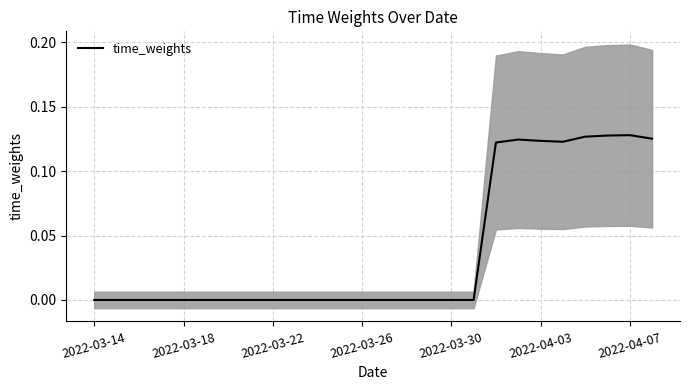

Reading left to right, list all the values displayed in this chart.

-0.0	-0.0	-0.0	-0.0	-0.0	-0.0	-0.0	-0.0	-0.0	-0.0	-0.0	-0.0	-0.0	-0.0	-0.0	-0.0	-0.0	-0.0	0.1	0.1	0.1	0.1	0.1	0.1	0.1	0.1